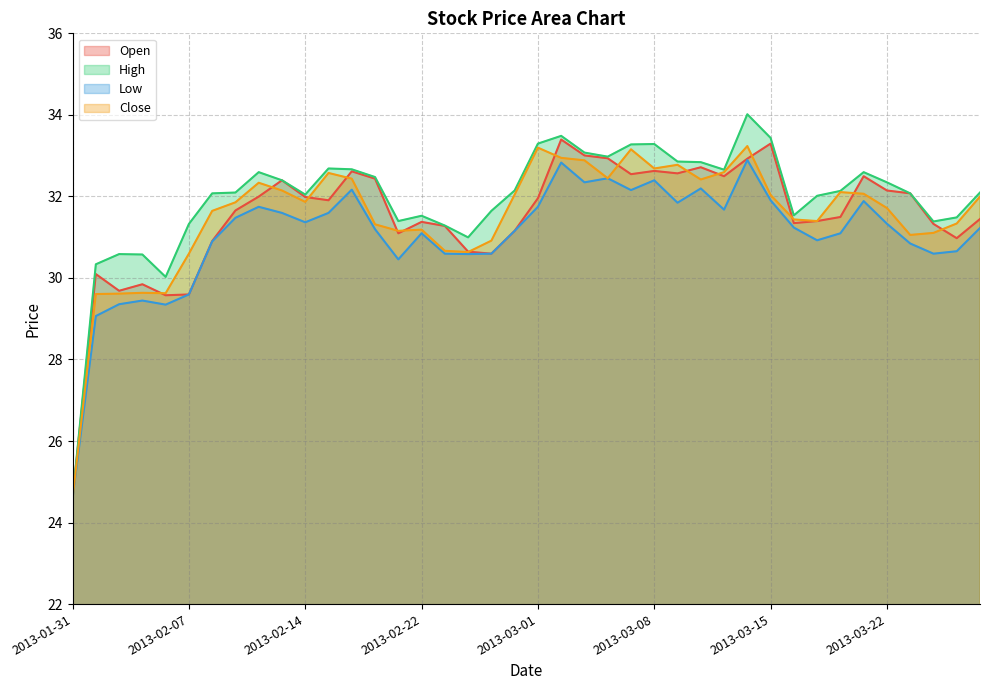

In High, how many points are lower than both neighbors (excluding endpoints)?

8